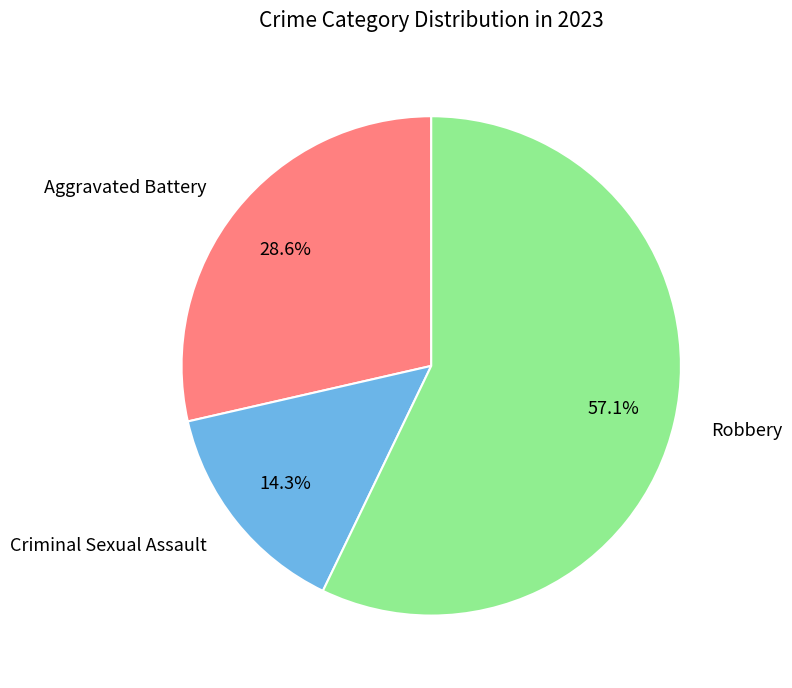

The Aggravated Battery slice represents 29% of the pie. True or false?

True